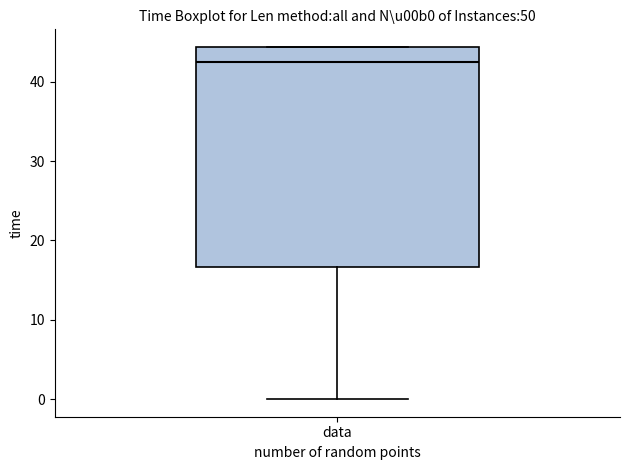

Read this box plot against the y-axis: the position of the median line, the range covered by the box, and the ends of both whiskers. The values are not printed on the chart, so give them approximately, as read against the axis.

median 43, box 17 to 44, whiskers 0 to 44